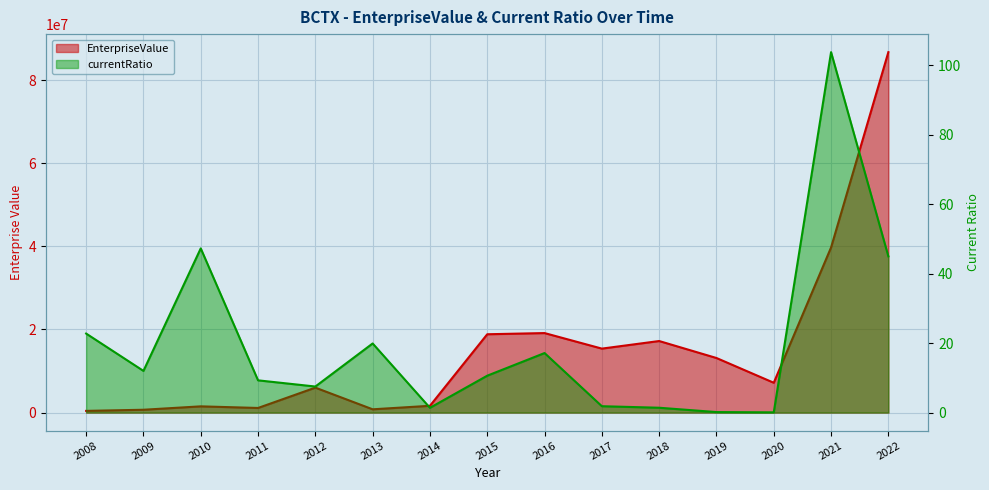

List the labels in order of EnterpriseValue value, largest first.

2022, 2021, 2016, 2015, 2018, 2017, 2019, 2020, 2012, 2014, 2010, 2011, 2013, 2009, 2008